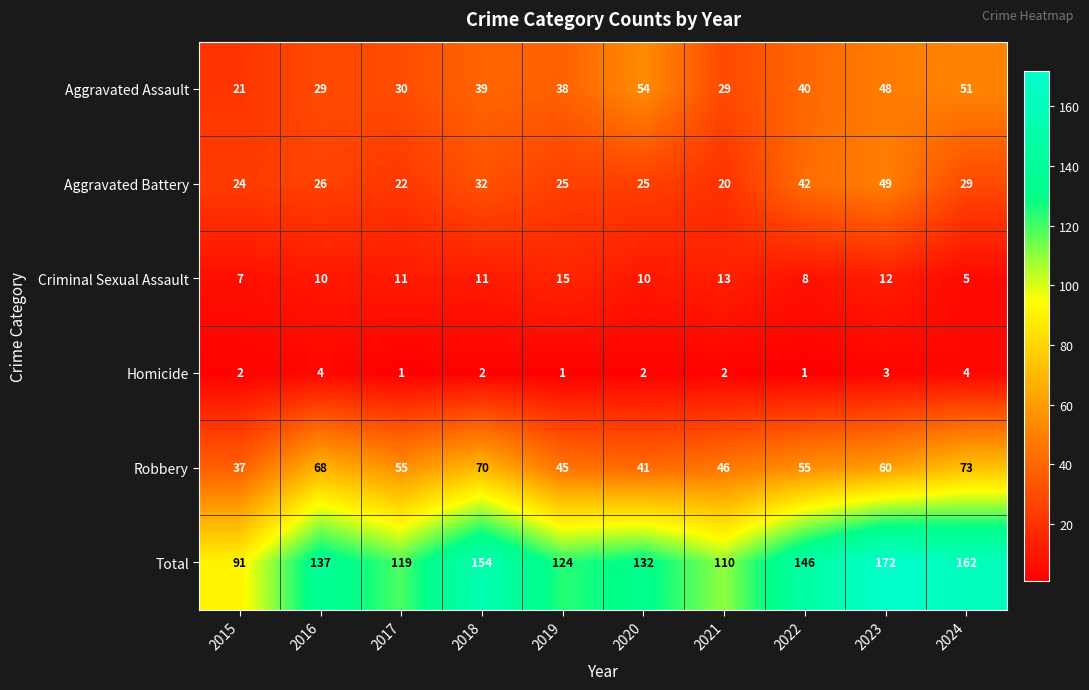

Rank the series at 2018 from lowest to highest value.

Homicide, Criminal Sexual Assault, Aggravated Battery, Aggravated Assault, Robbery, Total